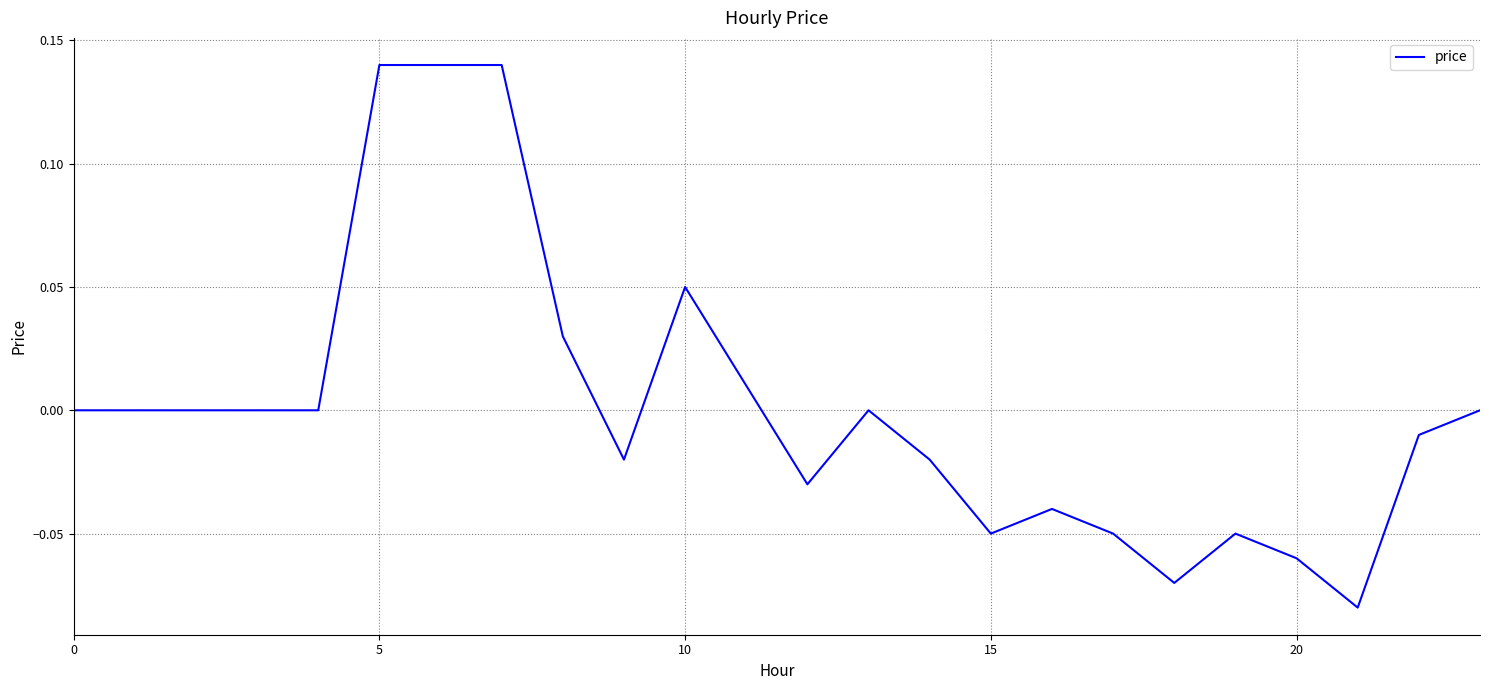

How many points are lower than both their immediate neighbors (excluding endpoints)?

5